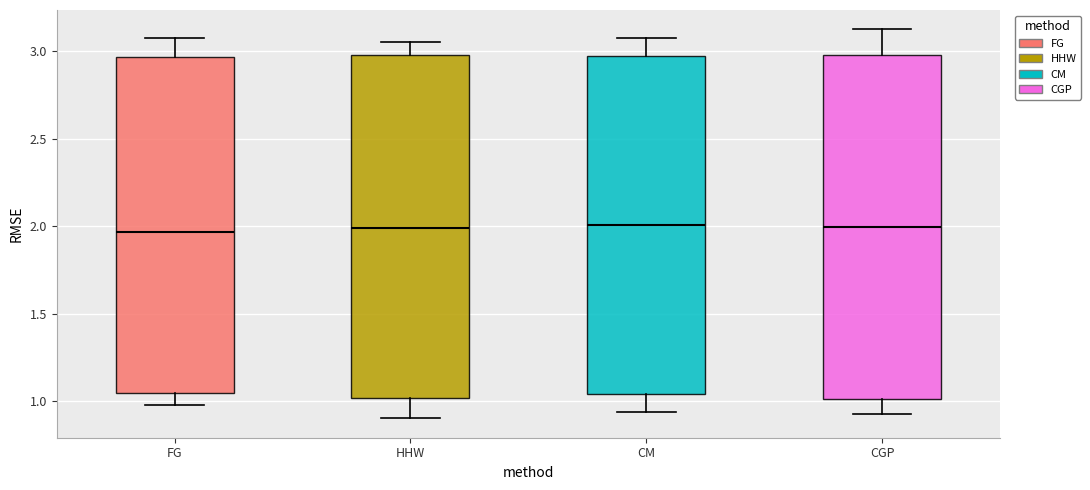

Reading left to right, read every box against the y-axis: the position of its median line, the range the box covers, and the ends of its whiskers. The values are not printed on the chart, so give them approximately, as read against the axis.

FG: median 1.95, box 1.05 to 2.95, whiskers 1.00 to 3.05
HHW: median 2.00, box 1.00 to 3.00, whiskers 0.90 to 3.05
CM: median 2.00, box 1.05 to 2.95, whiskers 0.95 to 3.05
CGP: median 2.00, box 1.00 to 3.00, whiskers 0.95 to 3.10